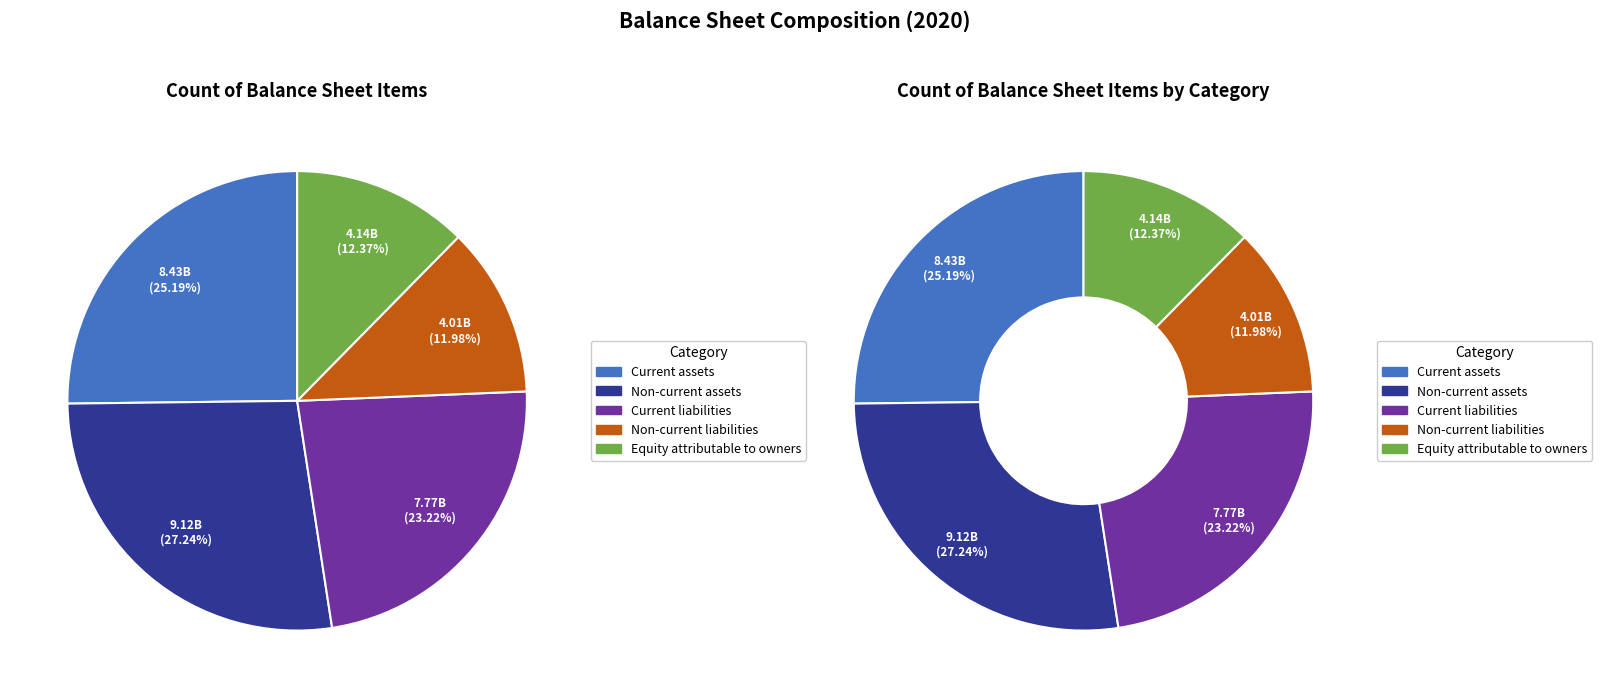

Which category has the smallest portion of the pie?

Non-current liabilities